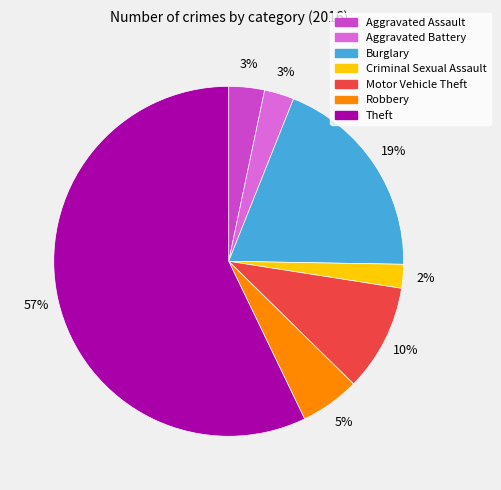

To the nearest percent, what percentage of the pie is Burglary?

19%